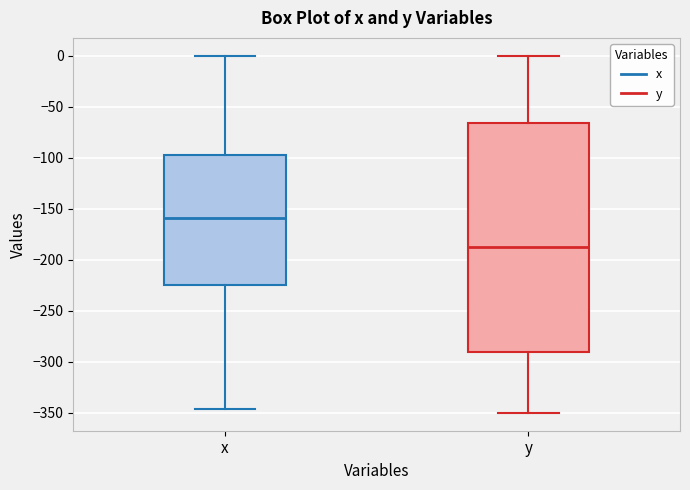

Which box is the tallest, from its lower edge to its upper edge?

y